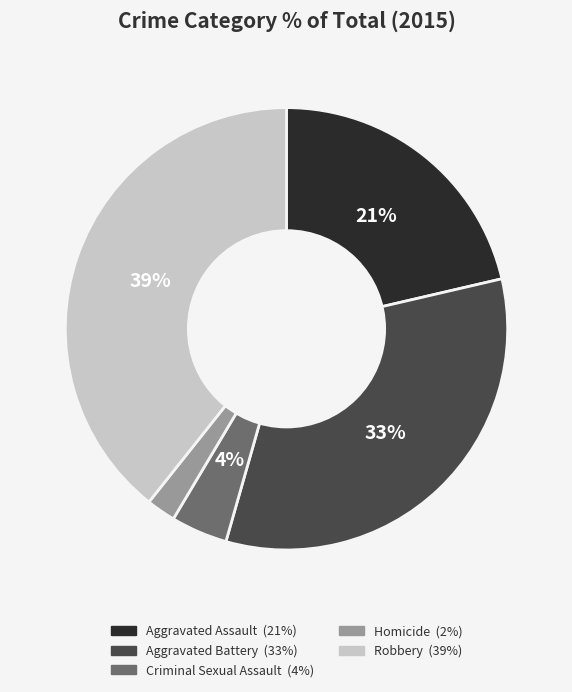

Which slice is the largest?

Robbery